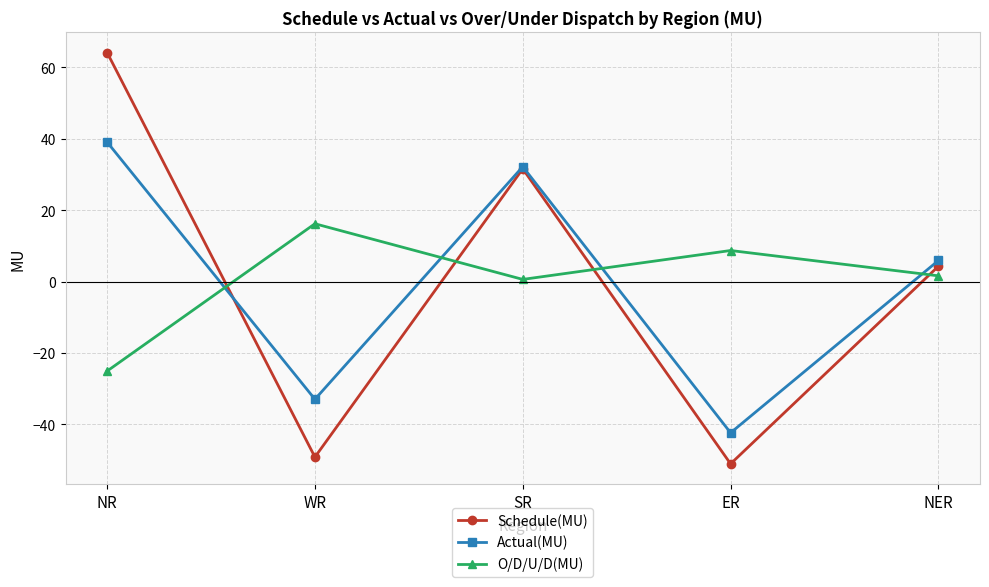

Where is the first local maximum for Schedule(MU)?

SR